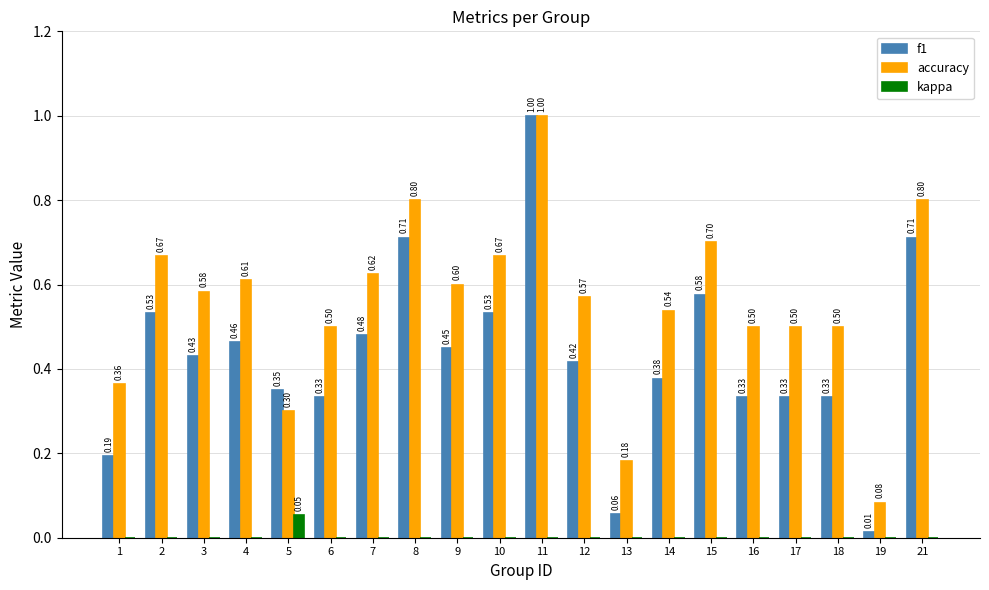

Which series has the largest total across all categories?

accuracy